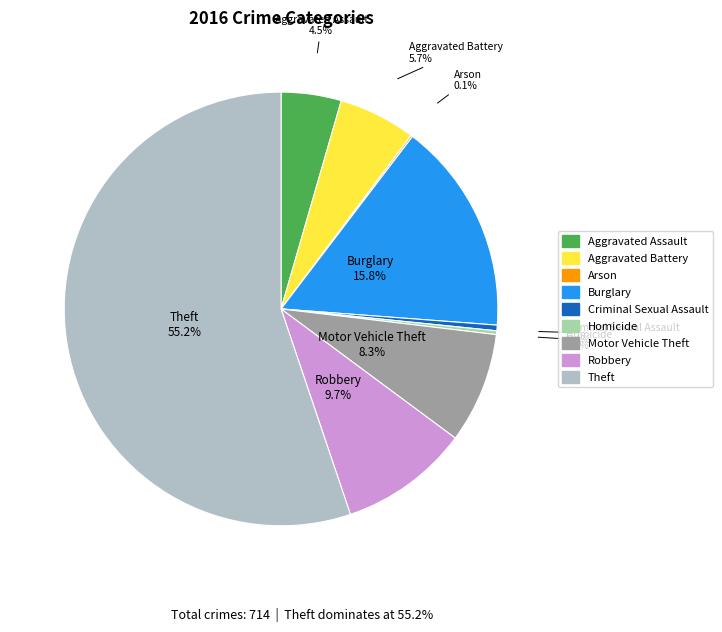

How much of the chart is everything except Homicide?

99.7%